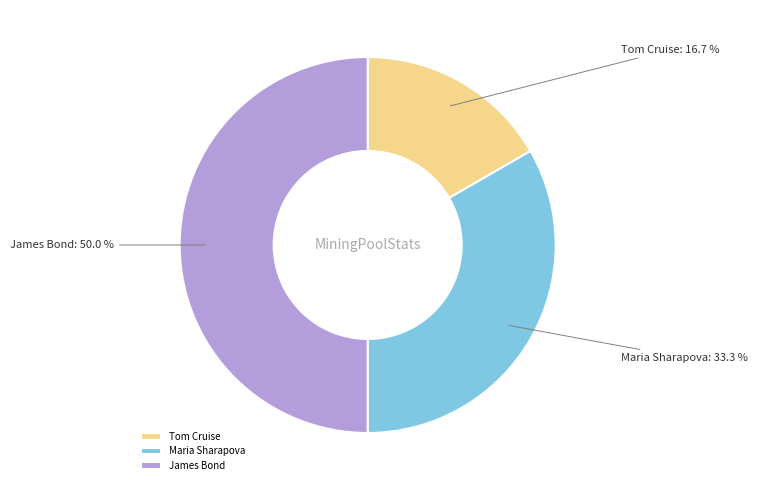

How much of the chart is everything except Tom Cruise?

83.3%